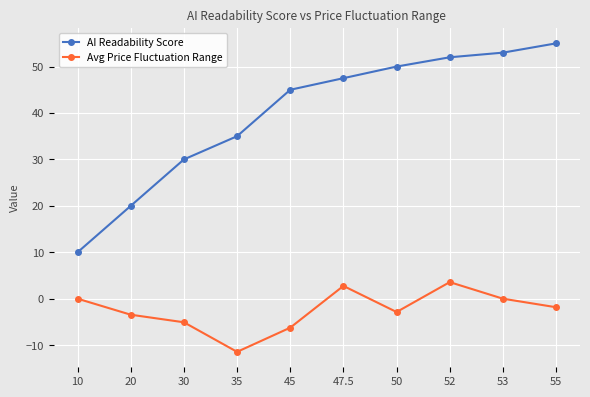

List the series in order of their overall mean, lowest first.

Avg Price Fluctuation Range, AI Readability Score